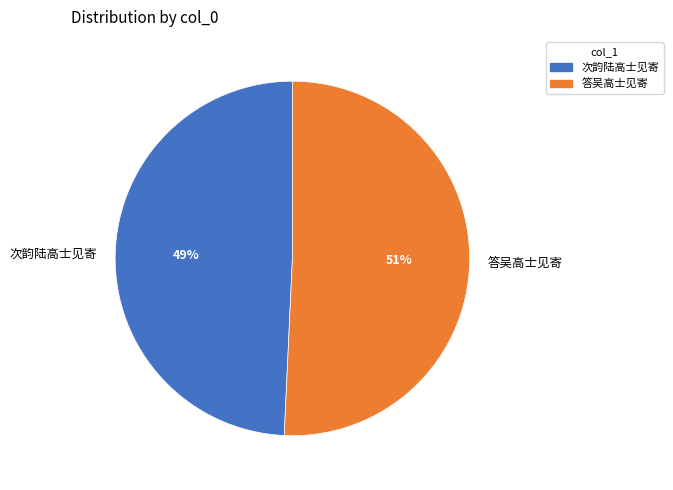

To the nearest percent, what is the combined percentage of 答吴高士见寄 and 次韵陆高士见寄?

100%